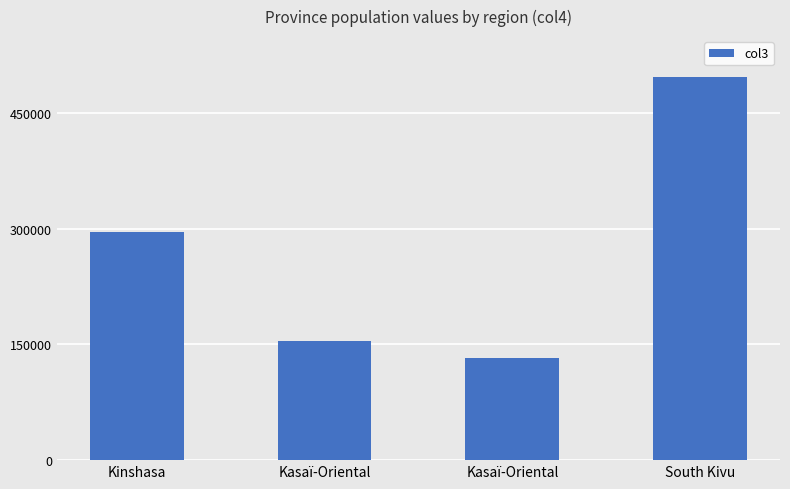

How many values are below 295658?

2